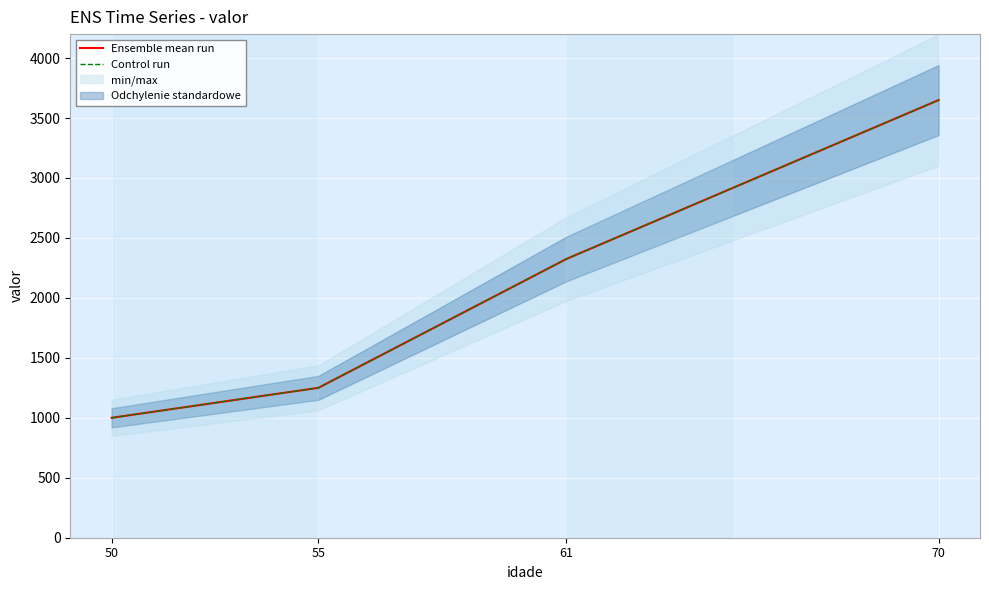

Read the Ensemble mean run value at 70.

3650